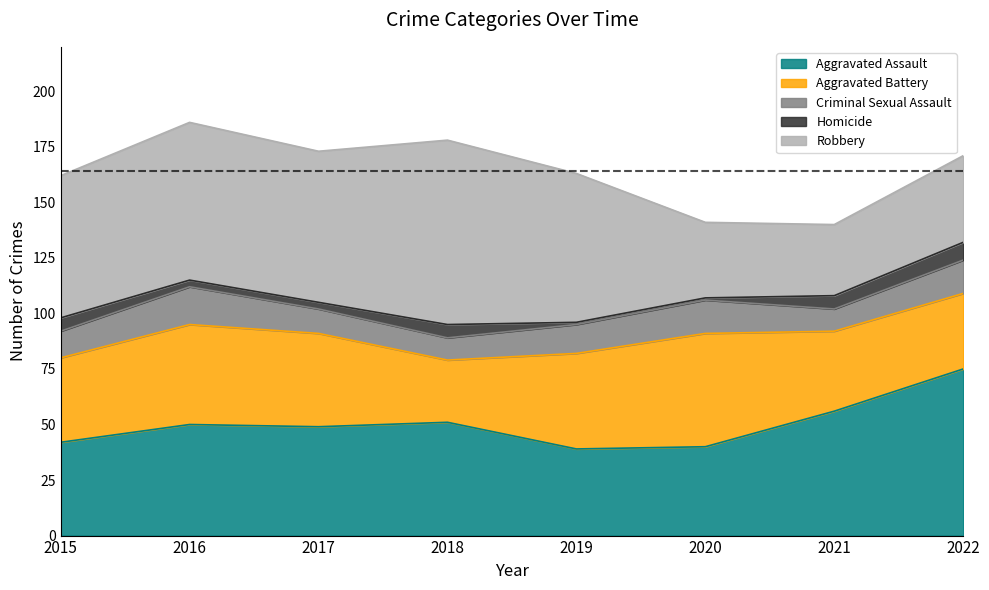

What value does the Homicide series have at 2019?

1